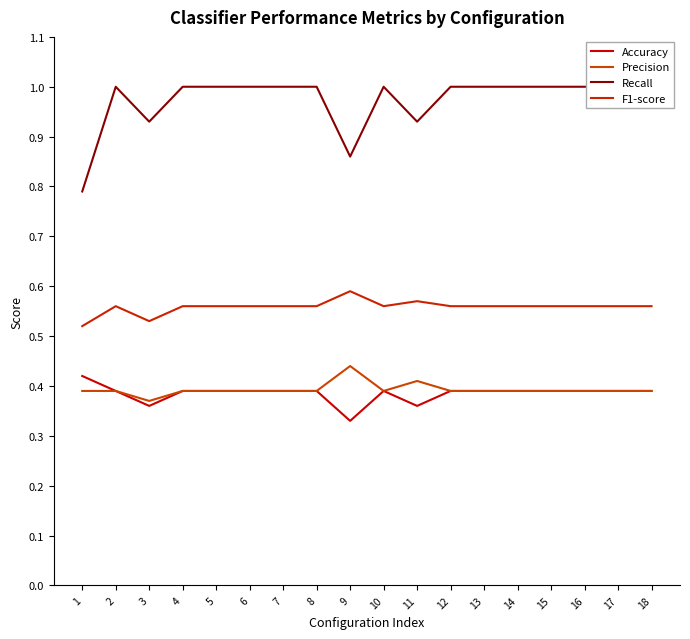

Is the value of Recall at 9 greater than the value of F1-score at 6?

Yes